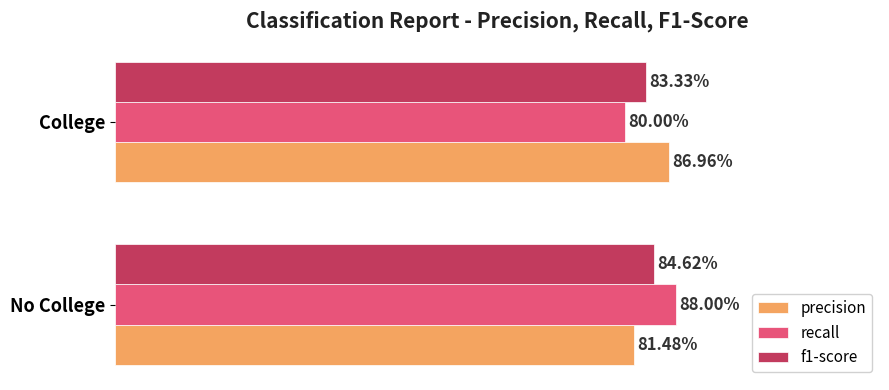

What are all the series names shown in the legend?

precision, recall, f1-score